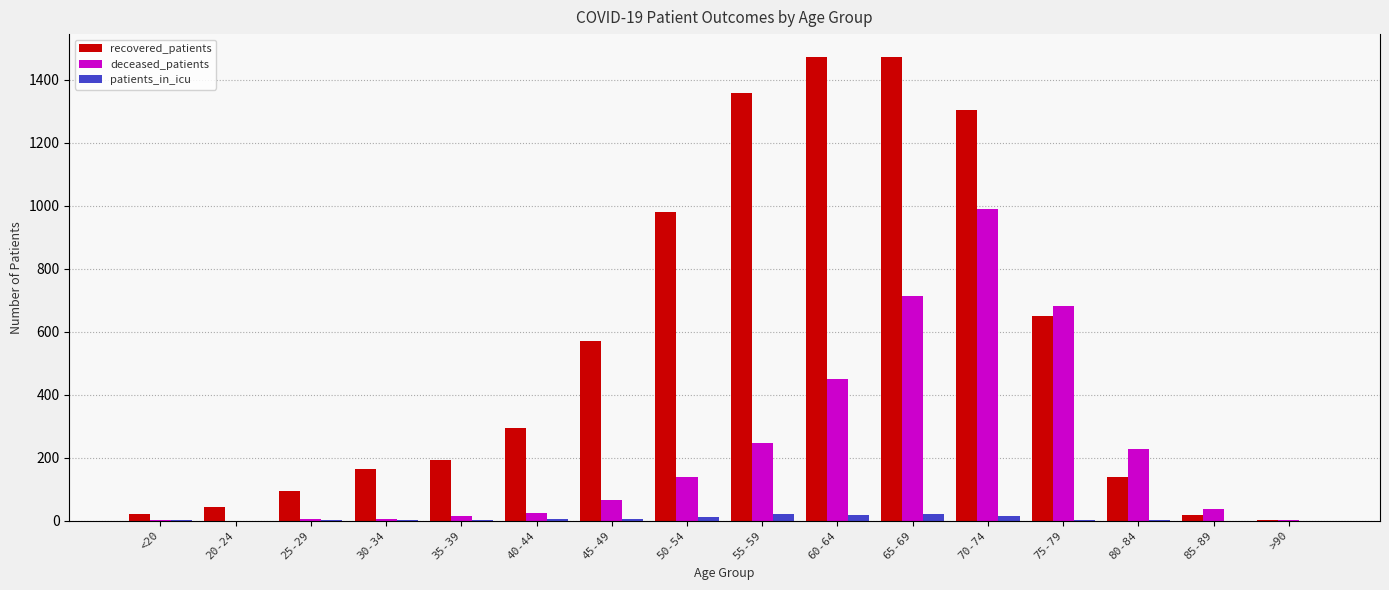

Reading left to right, transcribe all the data shown in this chart.

recovered_patients: 20	45	94	164	192	294	570	980	1357	1472	1472	1306	649	139	17	4
deceased_patients: 3	0	6	6	14	26	65	140	248	449	713	990	683	228	37	2
patients_in_icu: 1	0	1	2	3	5	6	11	20	19	20	16	3	1	0	0